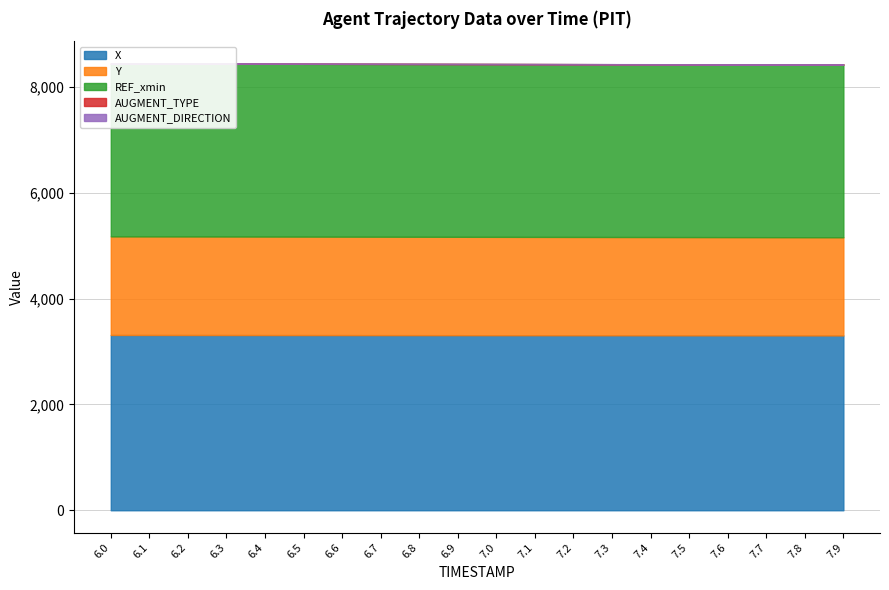

True or false: AUGMENT_DIRECTION has a value of 0.7 at 7.7.

False